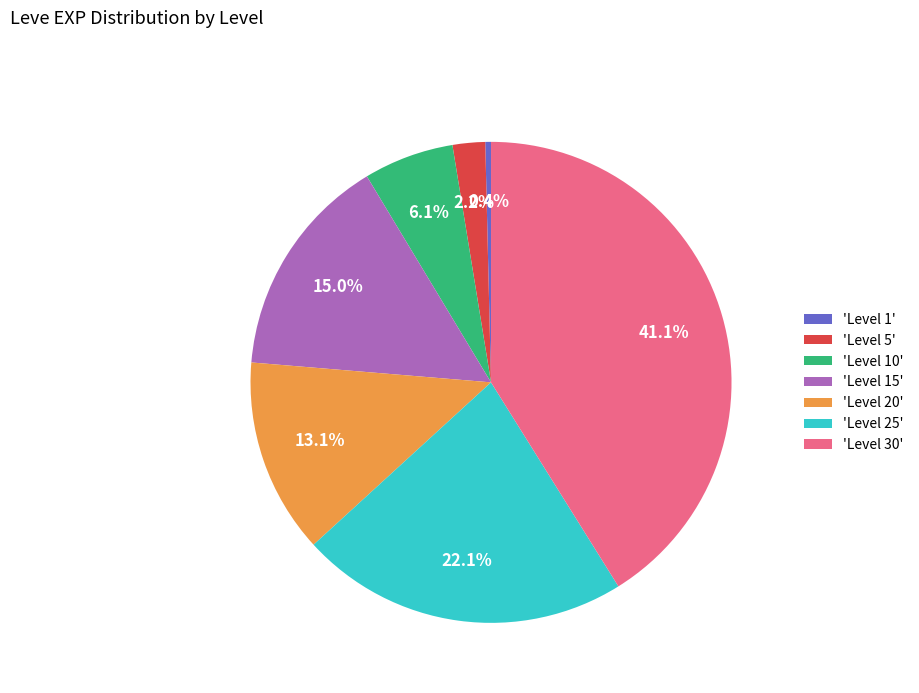

Do 'Level 5' and 'Level 25' together represent more than half of the pie?

No